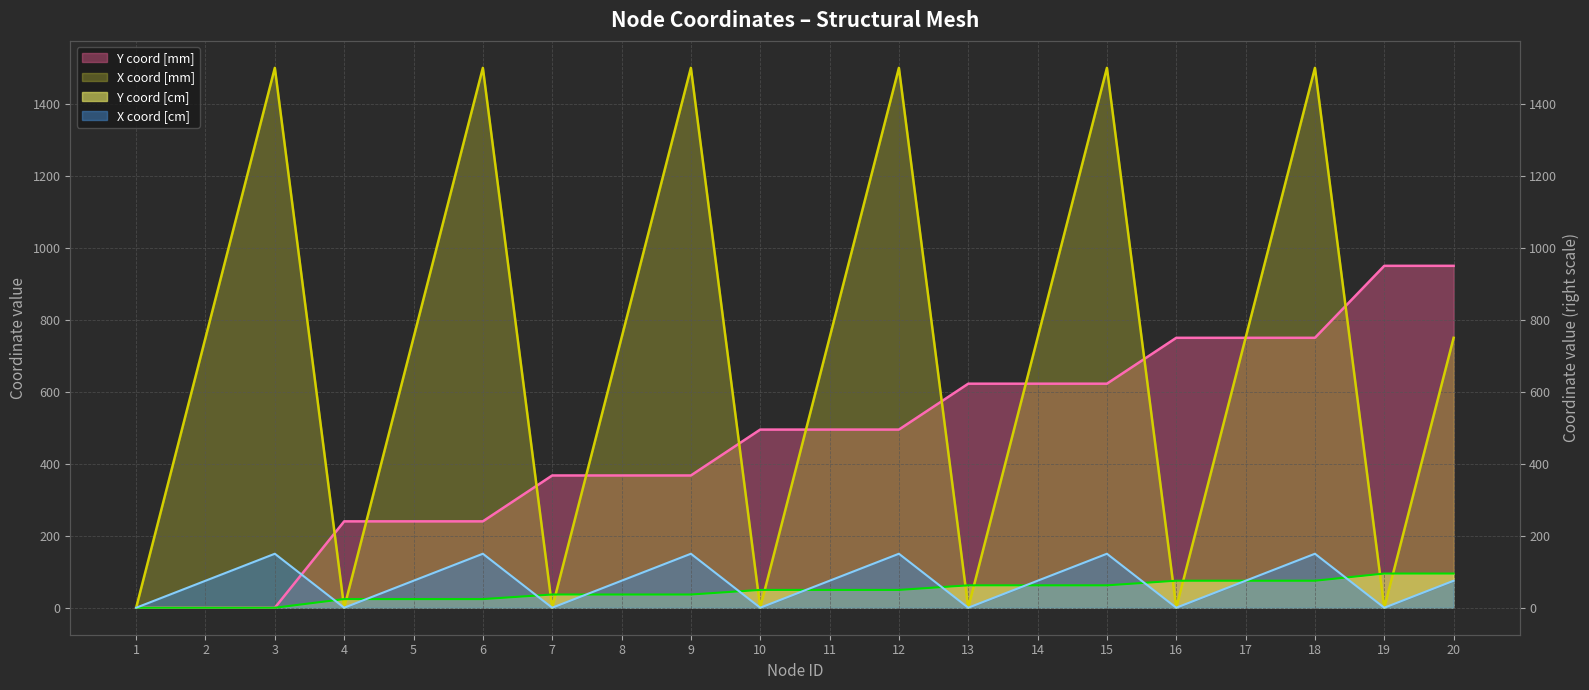

What is the highest value of the X coord [cm] series?

150.0